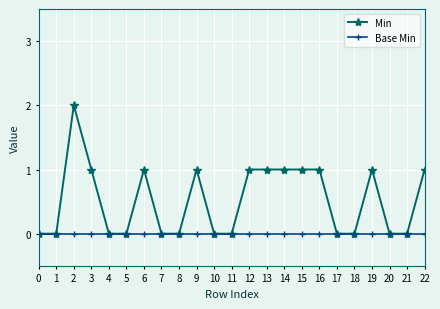

List the series in order of their overall mean, lowest first.

Base Min, Min